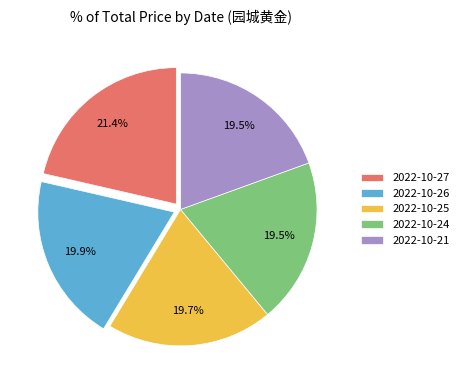

What is the largest slice in the pie chart?

2022-10-27